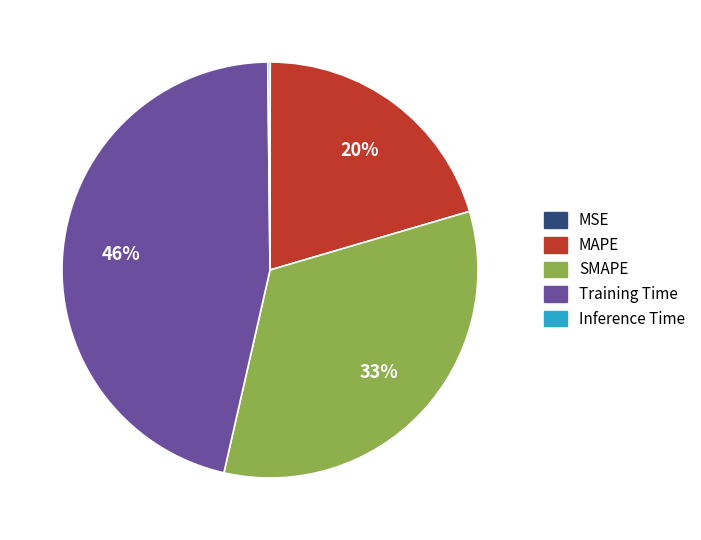

What is the change in value from MAPE to SMAPE?

+0.5